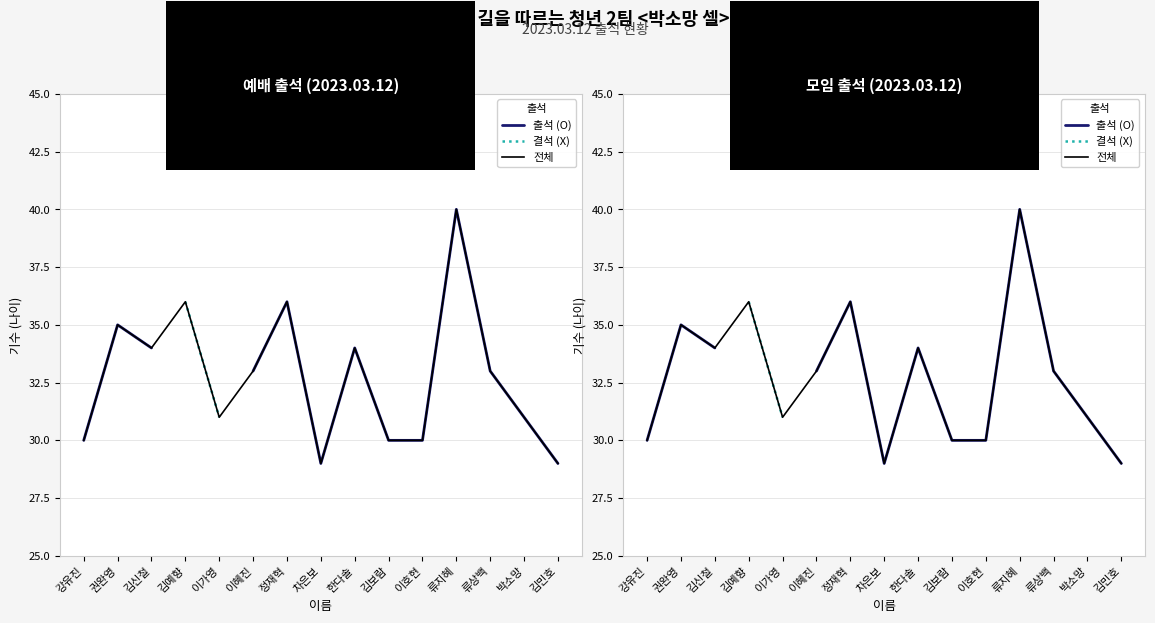

Rank the series by their average value, from highest to lowest.

출석 (O), 결석 (X), 전체